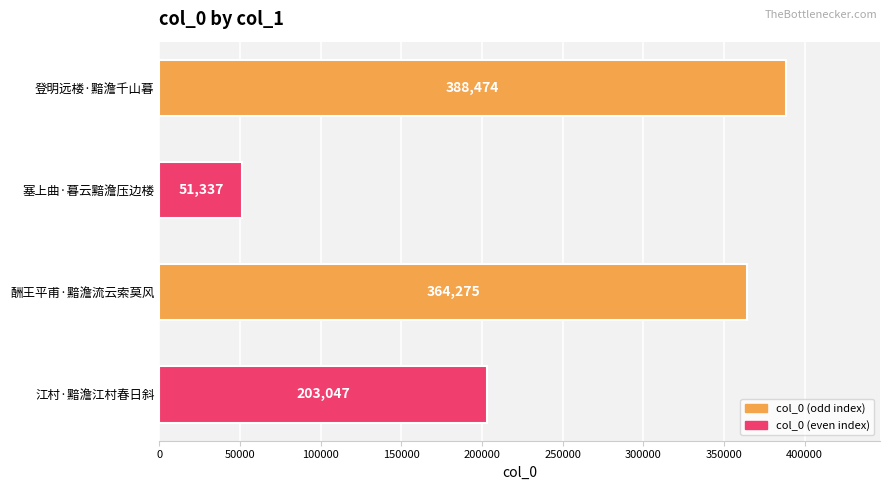

Between 江村·黯澹江村春日斜 and 酬王平甫·黯澹流云索莫风, which is larger?

酬王平甫·黯澹流云索莫风